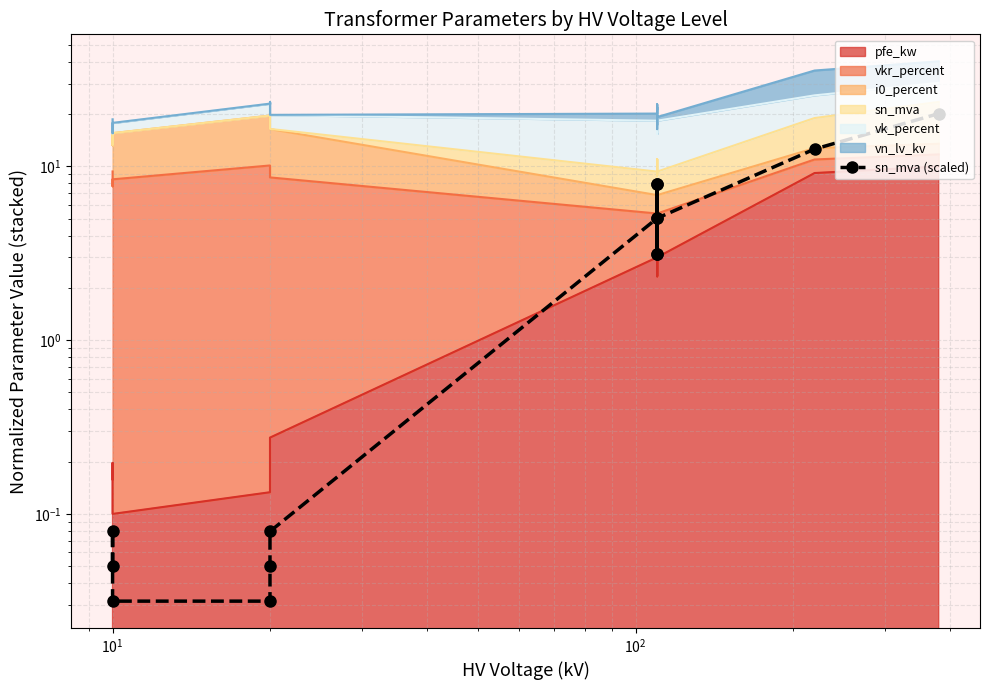

Which category has the lowest value across all series?

$\mathdefault{10^{1}}$